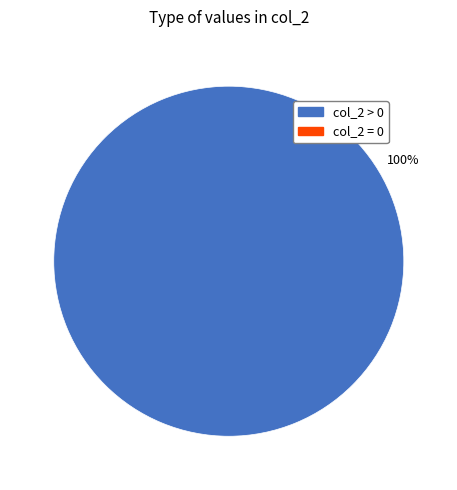

How many segments does this pie chart have?

1